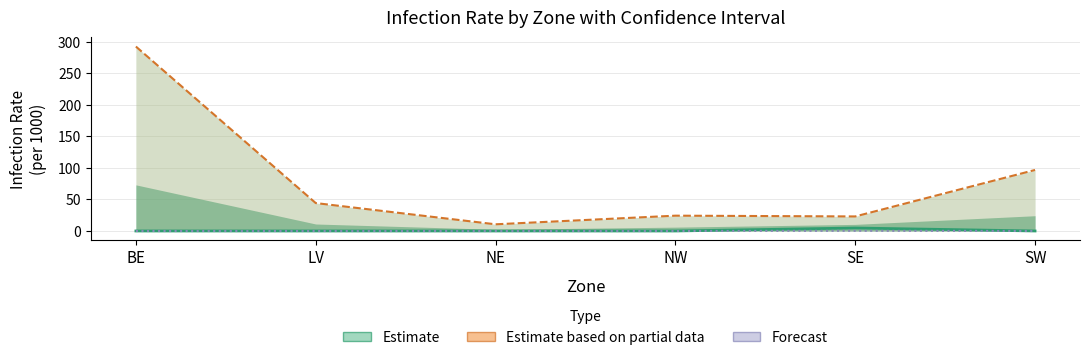

Reading right to left, extract all data points from this chart.

Infection Rate: 0.0	4.7	0.0	0.0	0.0	0.0
Upper Limit: 96.7	23.0	24.3	10.6	44.2	292.3
Lower Limit: 0.0	0.3	0.0	0.0	0.0	0.0